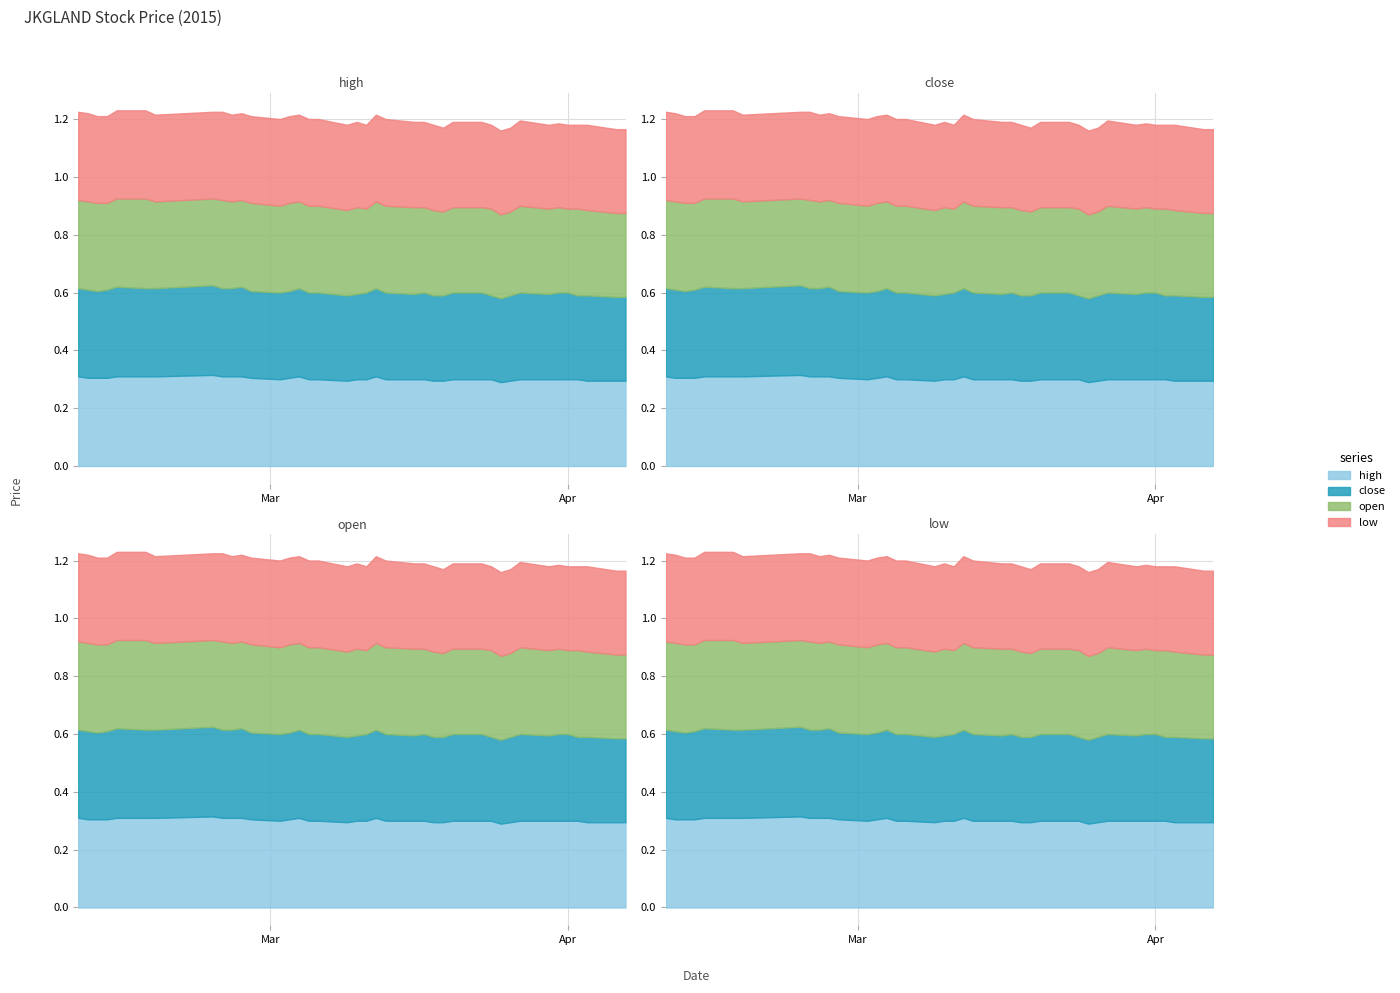

Between 2015-02-13 and 2015-04-01, which is larger?

2015-02-13